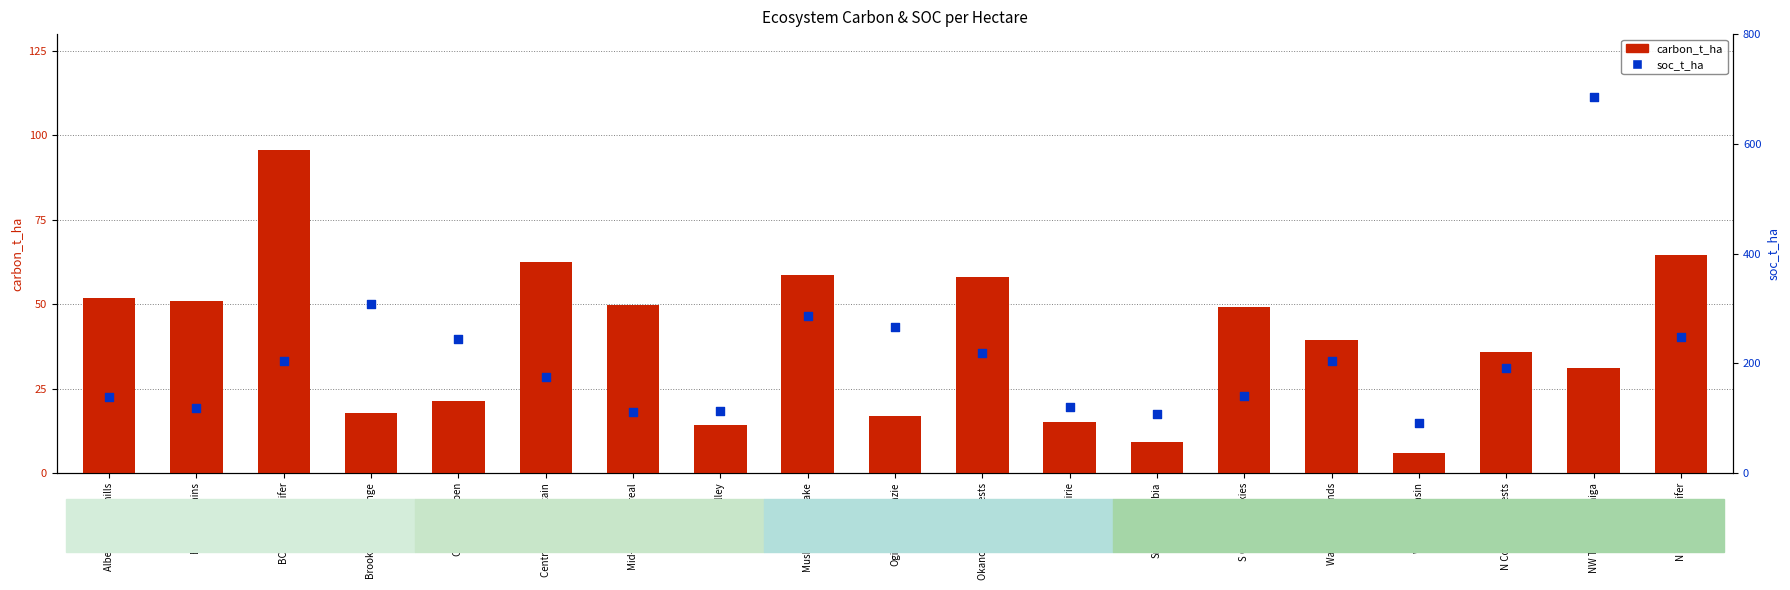

Which series reaches the maximum Y coordinate?

soc_t_ha